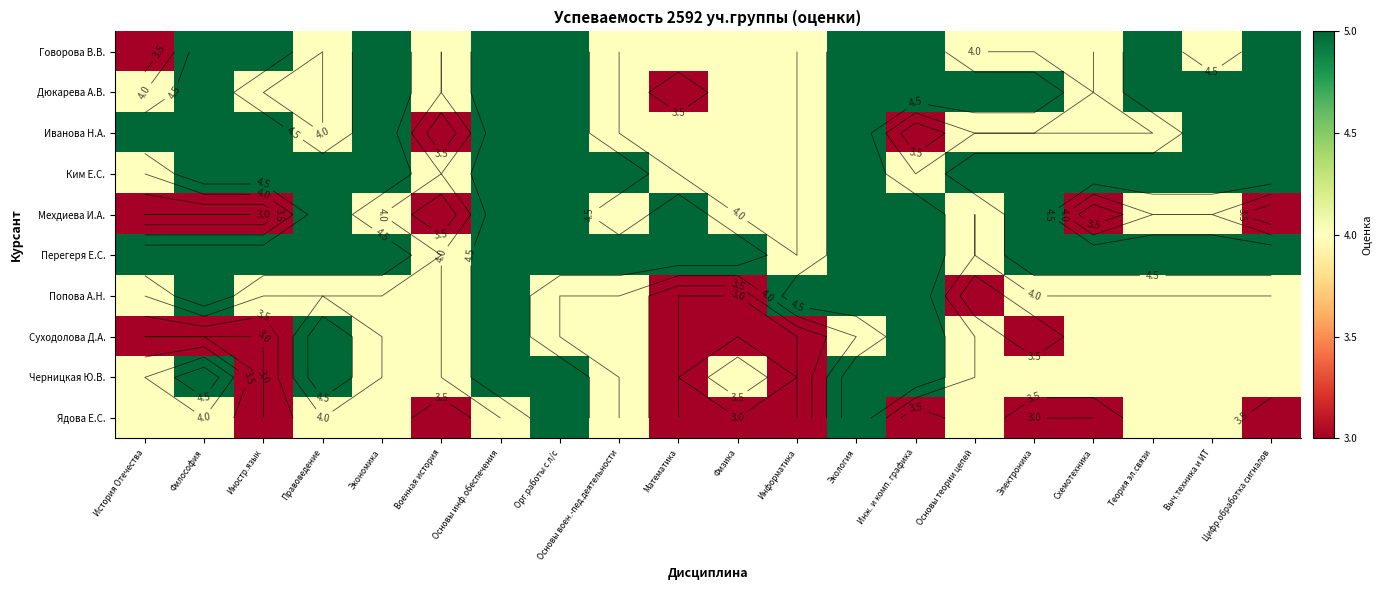

Count the number of categories in the chart.

20